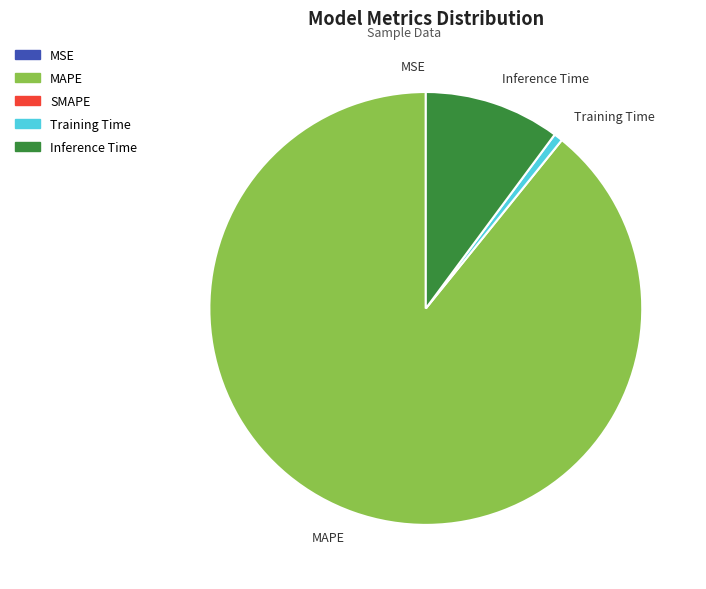

What is the largest slice in the pie chart?

MAPE